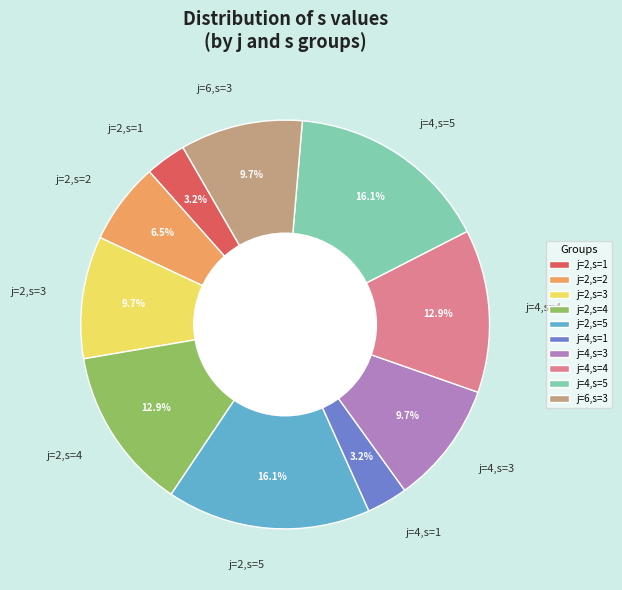

How many segments does this pie chart have?

10